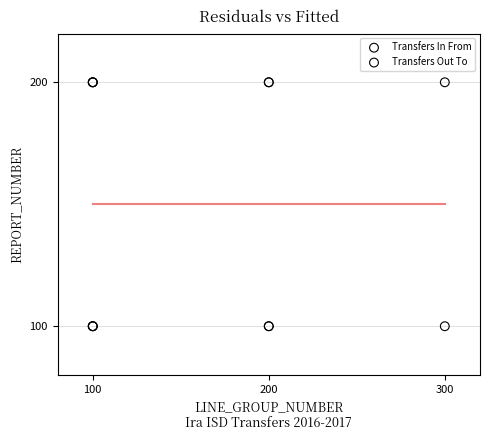

Which series contains the lowest Y value?

Transfers In From